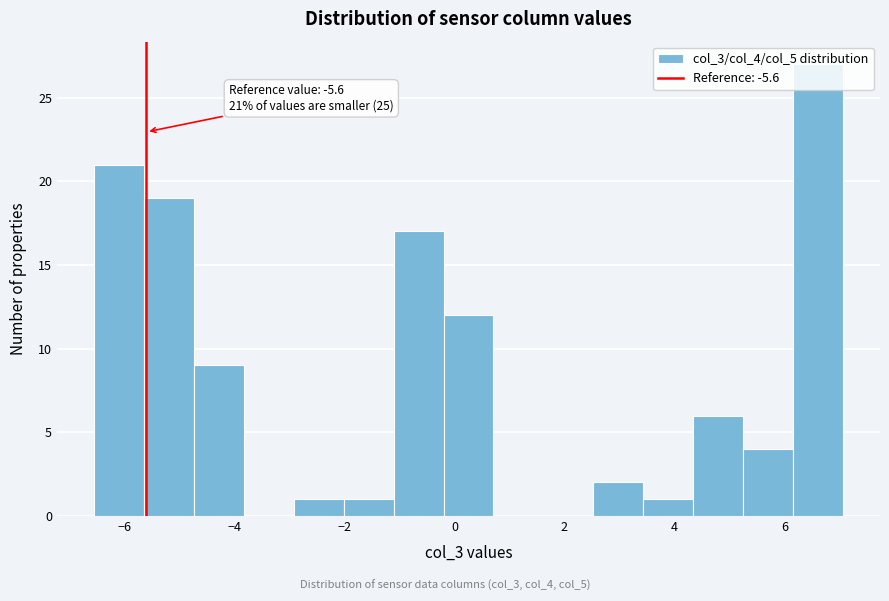

Over which range of the x-axis is the bar tallest?

6.2 to 7.0